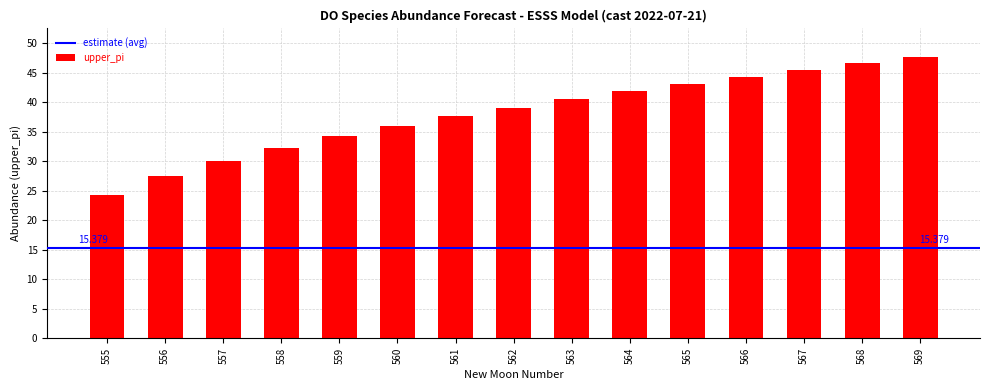

Approximately how many times larger is the value at 565 compared to 557?

1.4